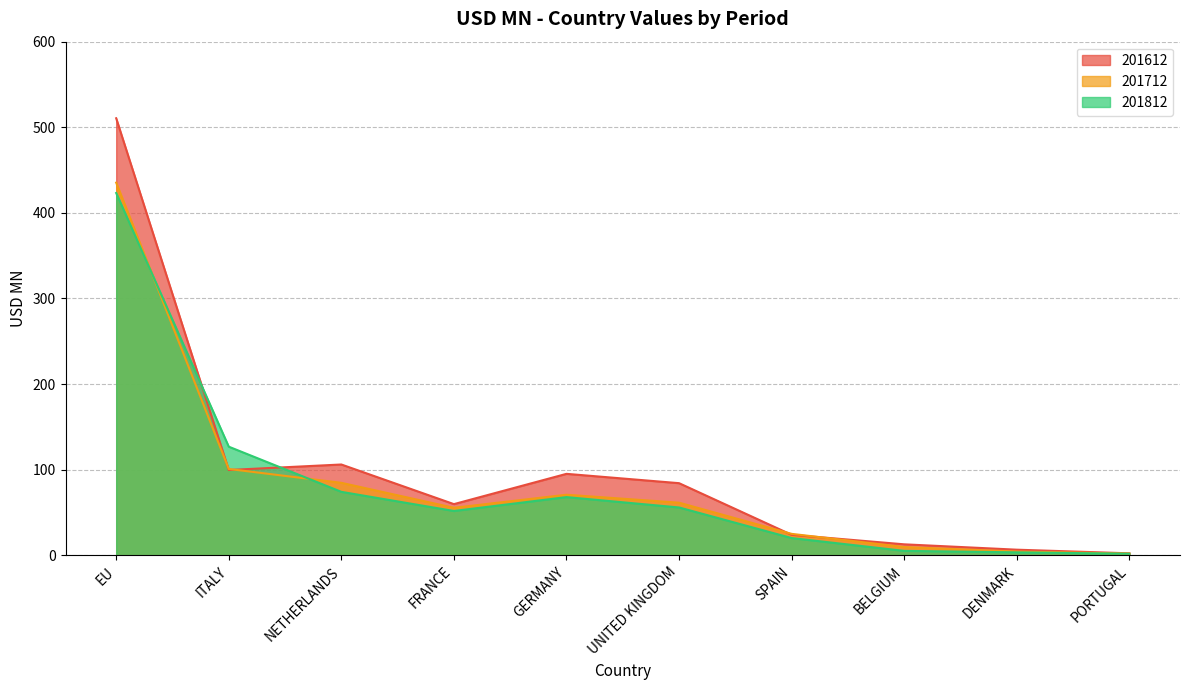

Which has a higher value, DENMARK or BELGIUM?

BELGIUM